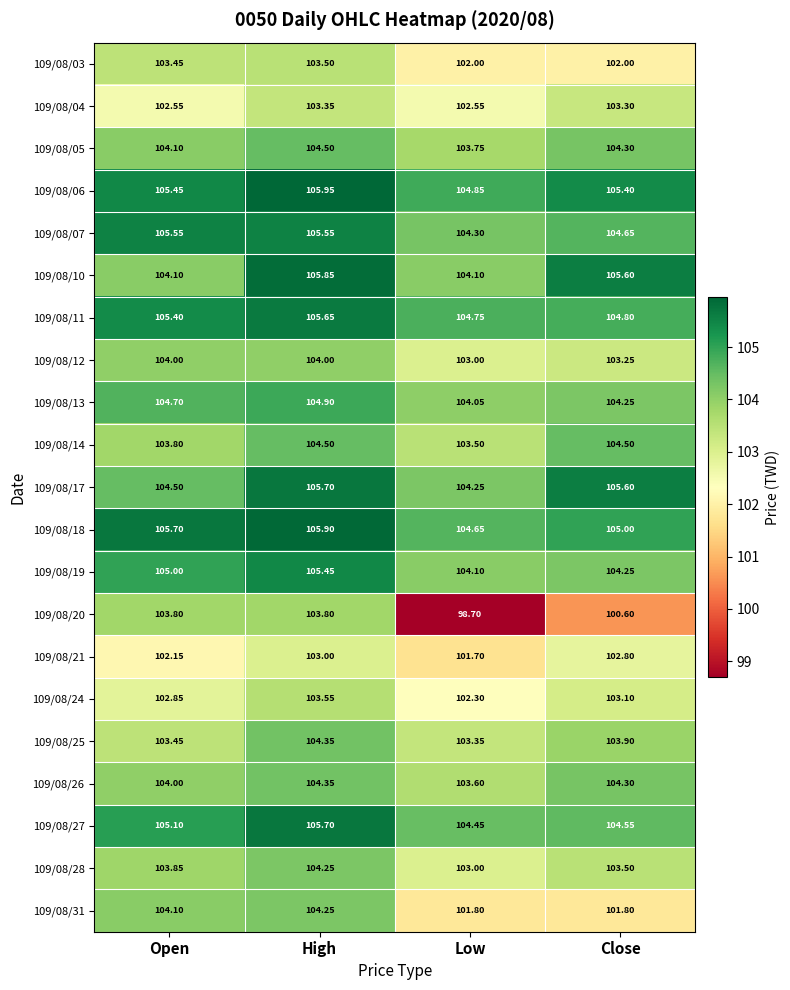

Which label corresponds to the smallest value in the chart?

Low